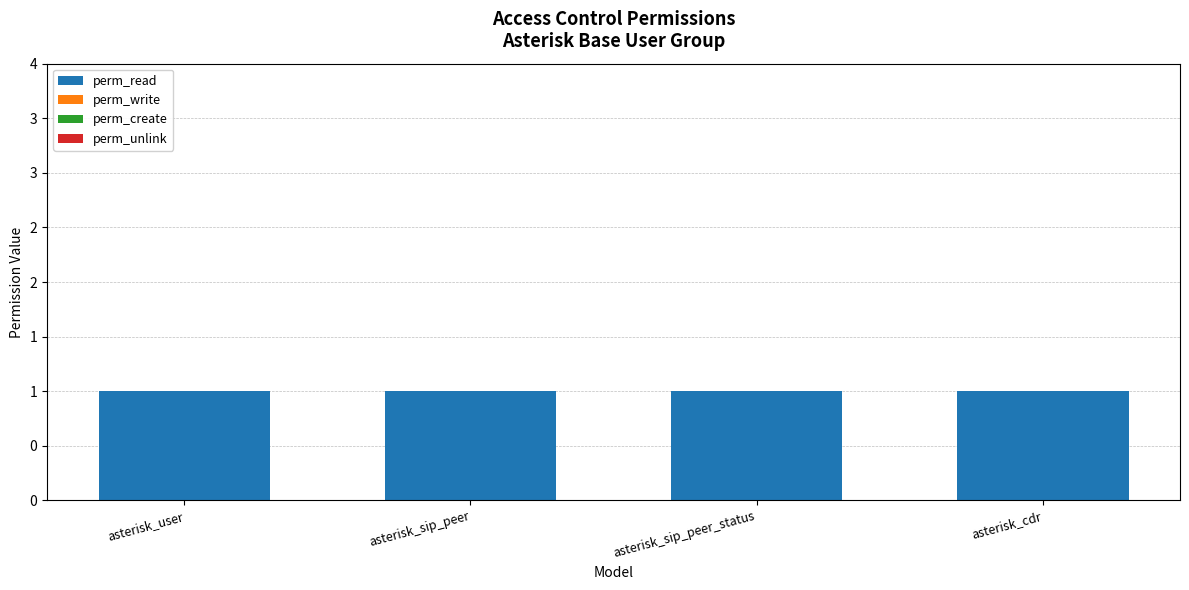

What is the total value across all series at asterisk_sip_peer_status?

1